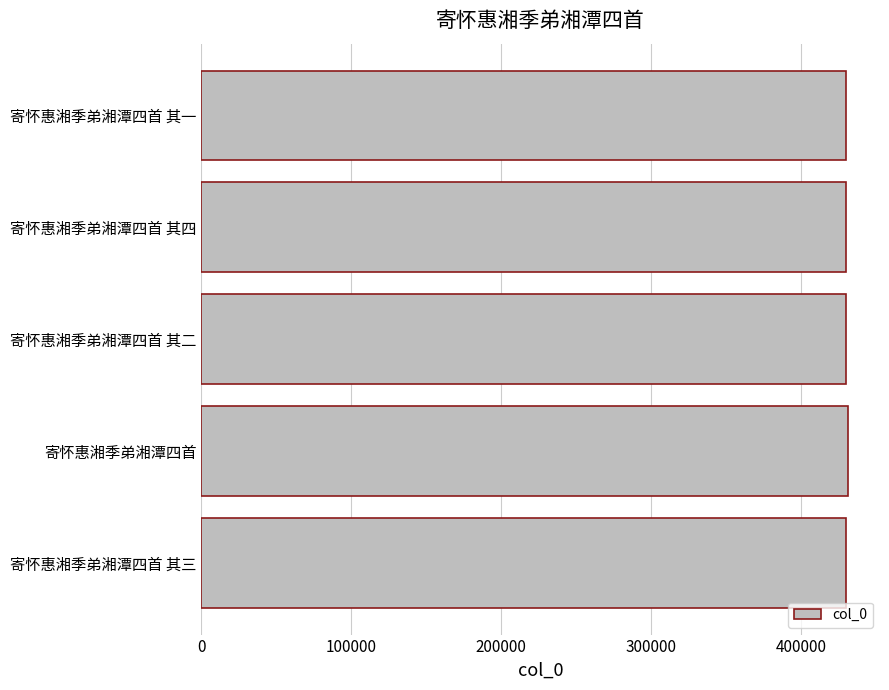

What is the average value?

430617